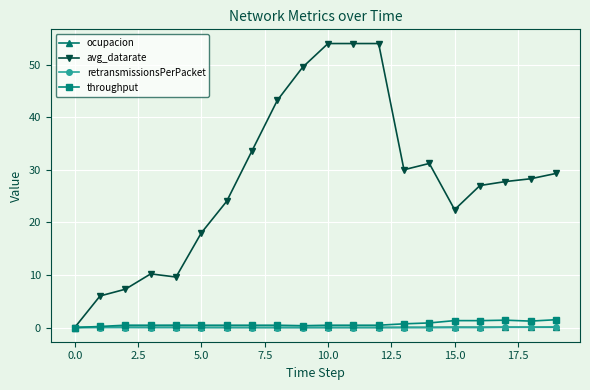

Which series has the largest range (max minus min)?

avg_datarate